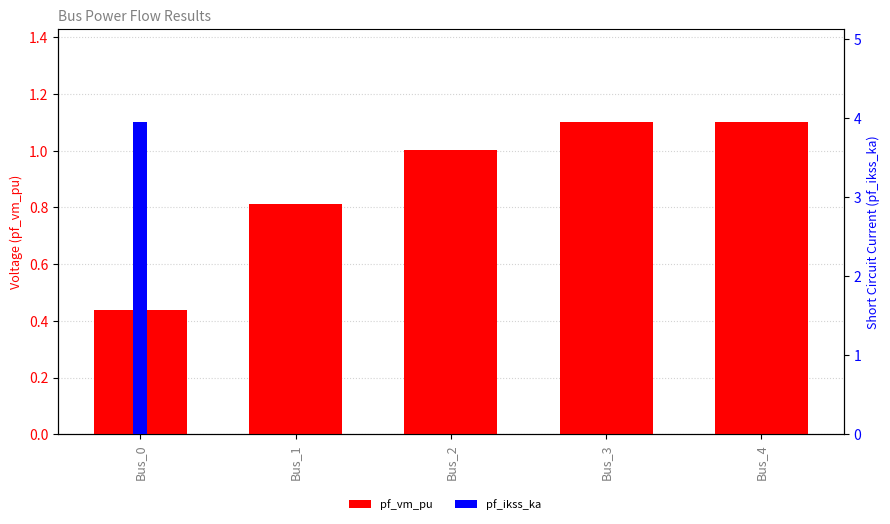

Is the value of pf_vm_pu at Bus_2 greater than the value of pf_ikss_ka at Bus_0?

No